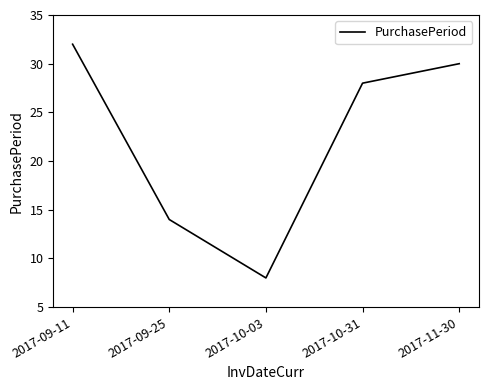

Between 2017-09-25 and 2017-11-30, which is larger?

2017-11-30